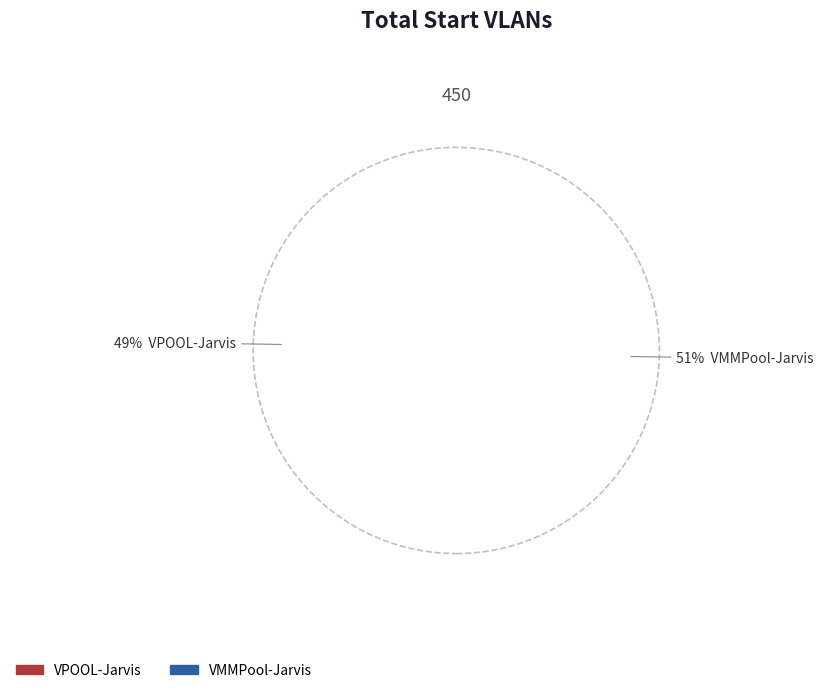

True or false: VMMPool-Jarvis accounts for 37% of the total.

False